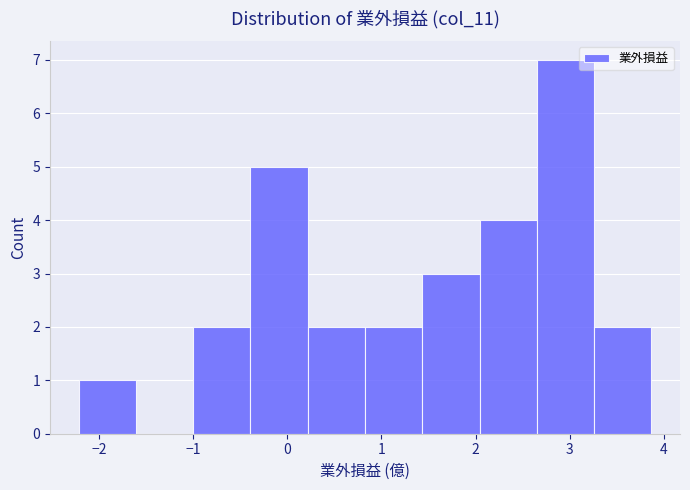

Reading left to right, transcribe this chart: for each bar, give the range it covers on the x-axis and its height. Neither the bar edges nor the heights are printed on the chart, so give them approximately, as read against the axes.

-2.2 to -1.6: 1
-1.6 to -1.0: 0
-1.0 to -0.4: 2
-0.4 to 0.2: 5
0.2 to 0.8: 2
0.8 to 1.4: 2
1.4 to 2.0: 3
2.0 to 2.7: 4
2.7 to 3.3: 7
3.3 to 3.9: 2